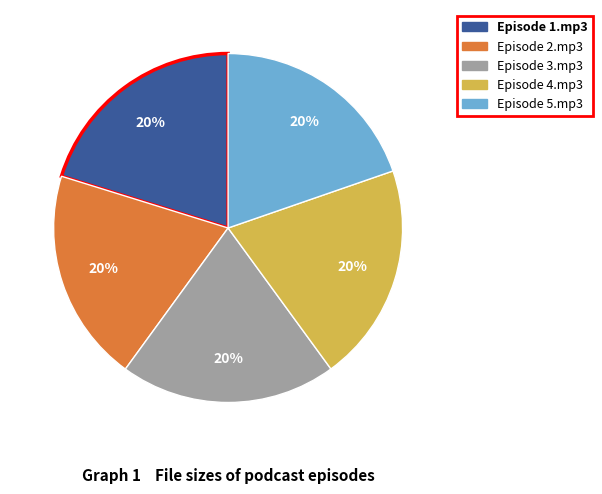

Does Episode 2.mp3 represent more than half of the total?

No